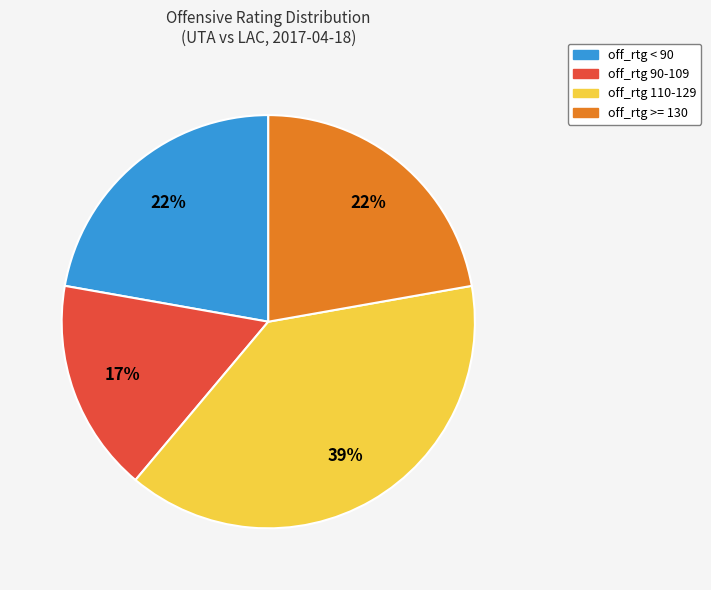

To the nearest percent, what is the average slice percentage?

25%